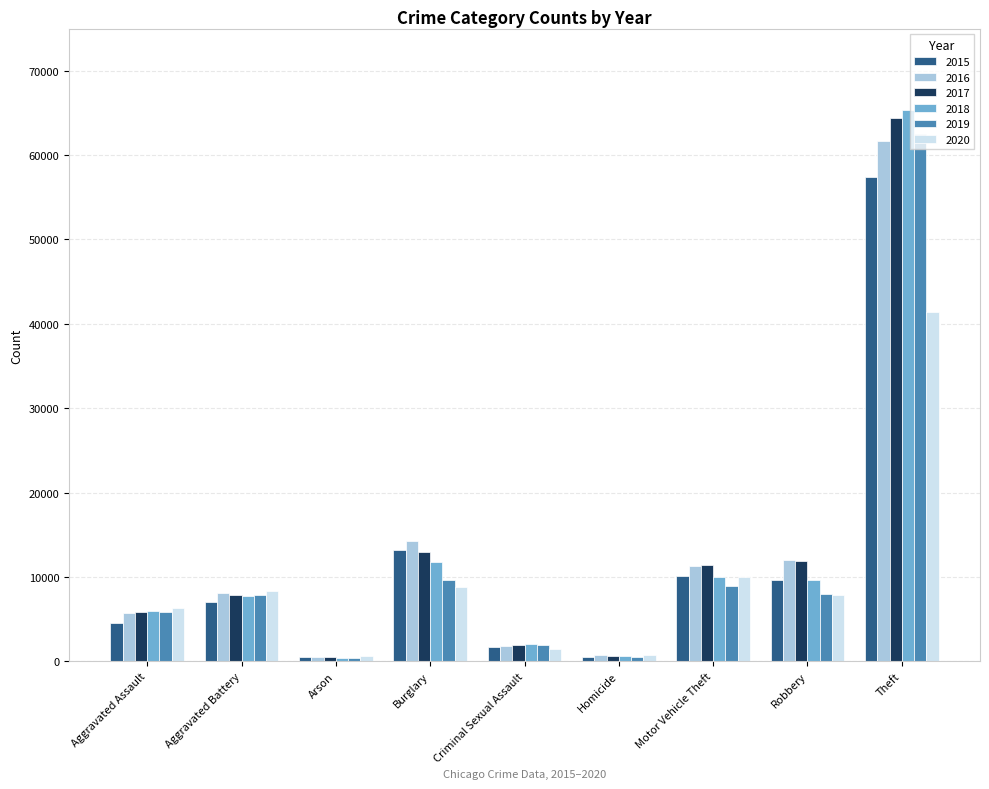

Which series has the largest range (max minus min)?

2018